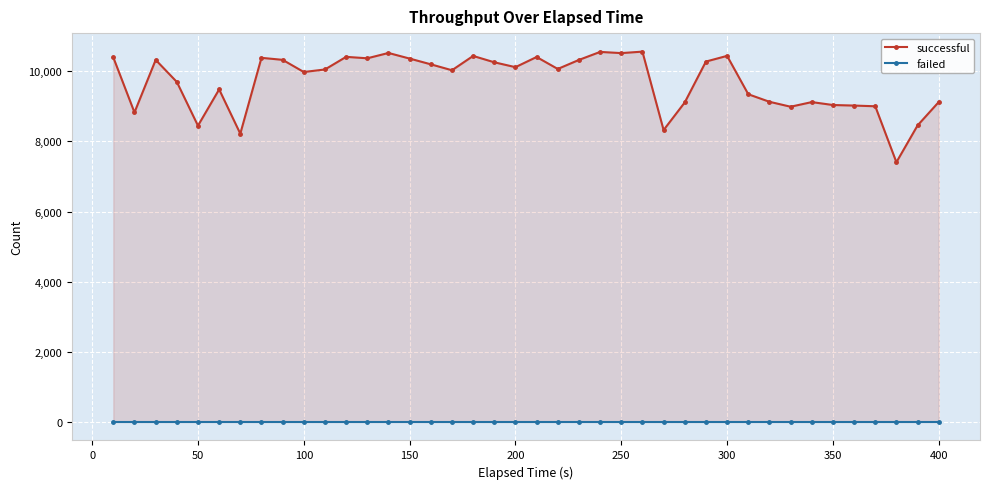

What is the highest value of the successful series?

10559